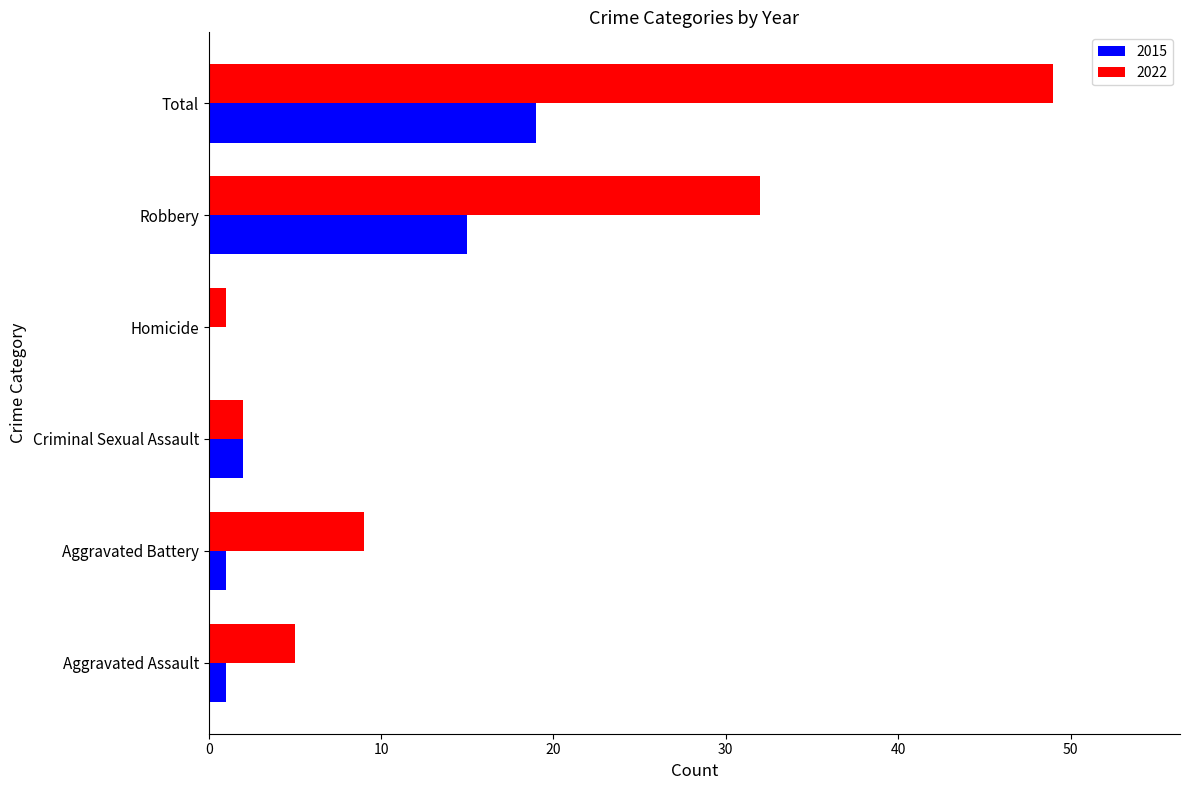

Is it true that 2015 equals 0 at Homicide?

True